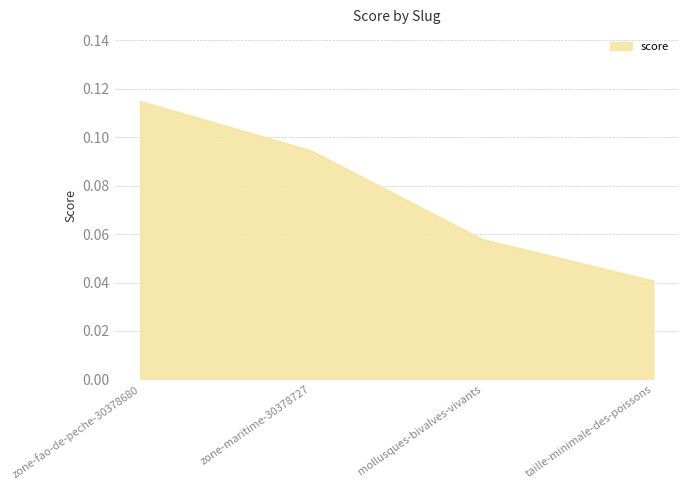

What position from the right is zone-fao-de-peche-30378680?

4